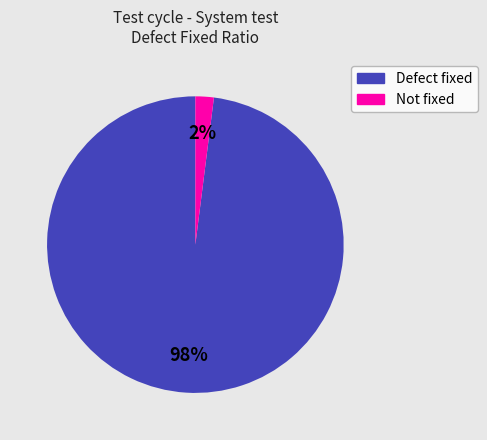

The Not fixed slice represents 9% of the pie. True or false?

False